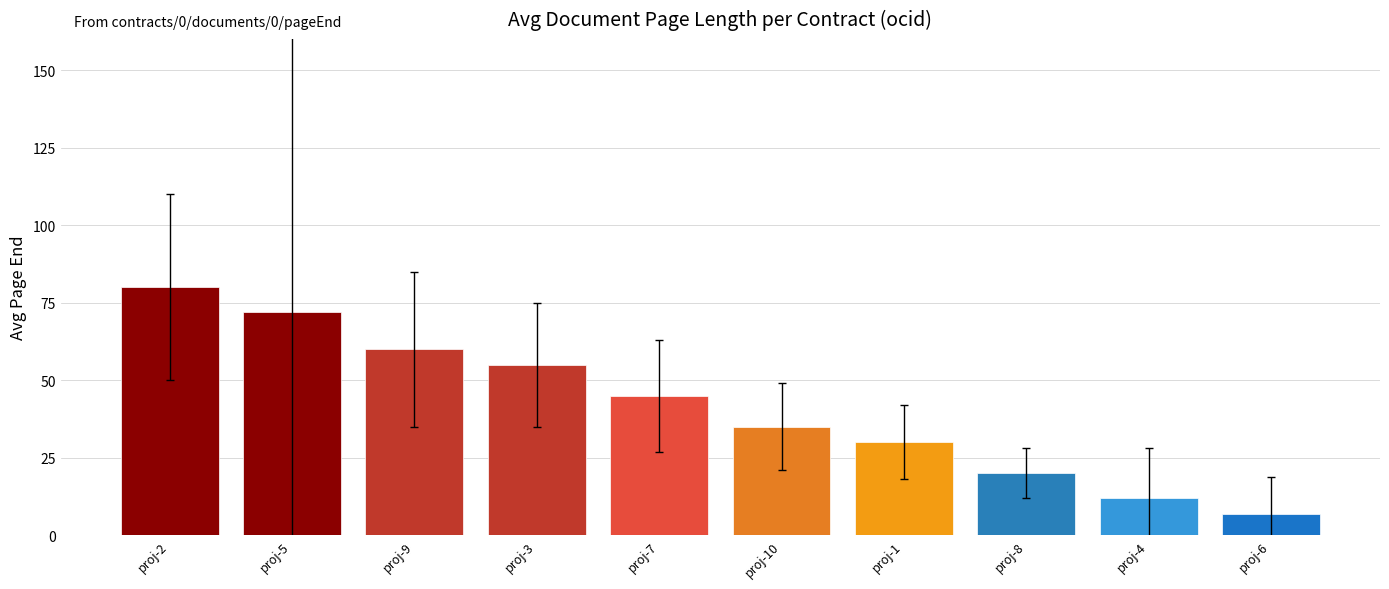

Are the bars horizontal?

No